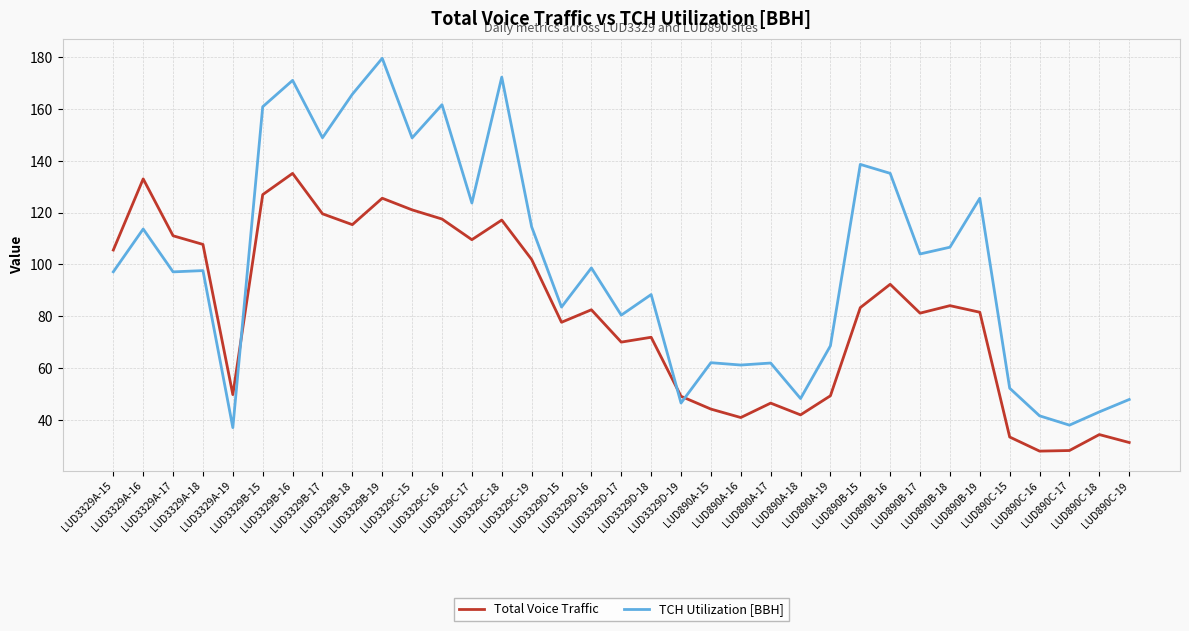

What is the maximum value shown in the chart?

179.5